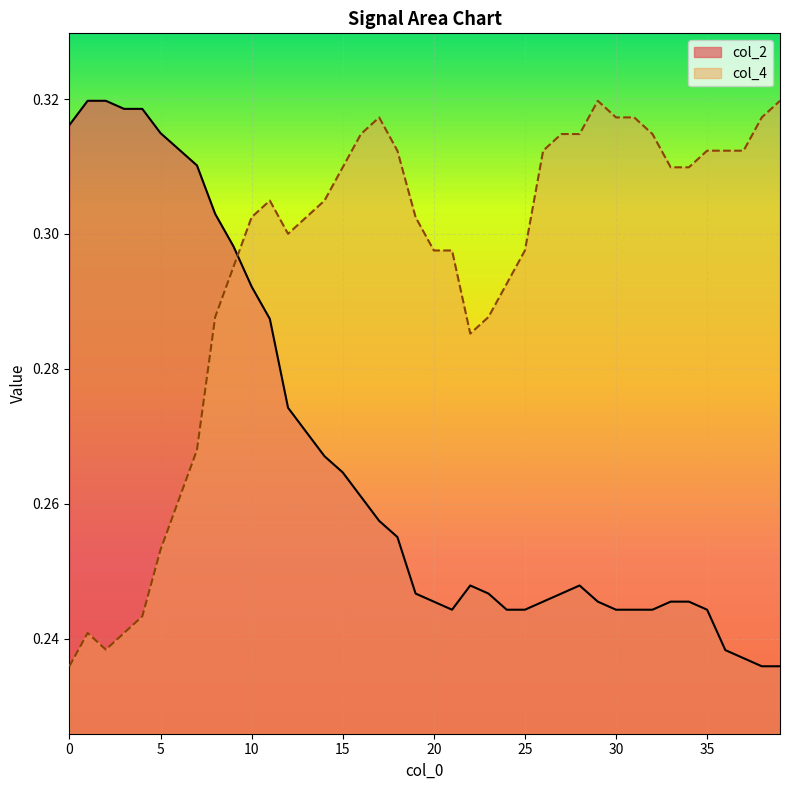

What is the sum of all col_4 values?

11.8